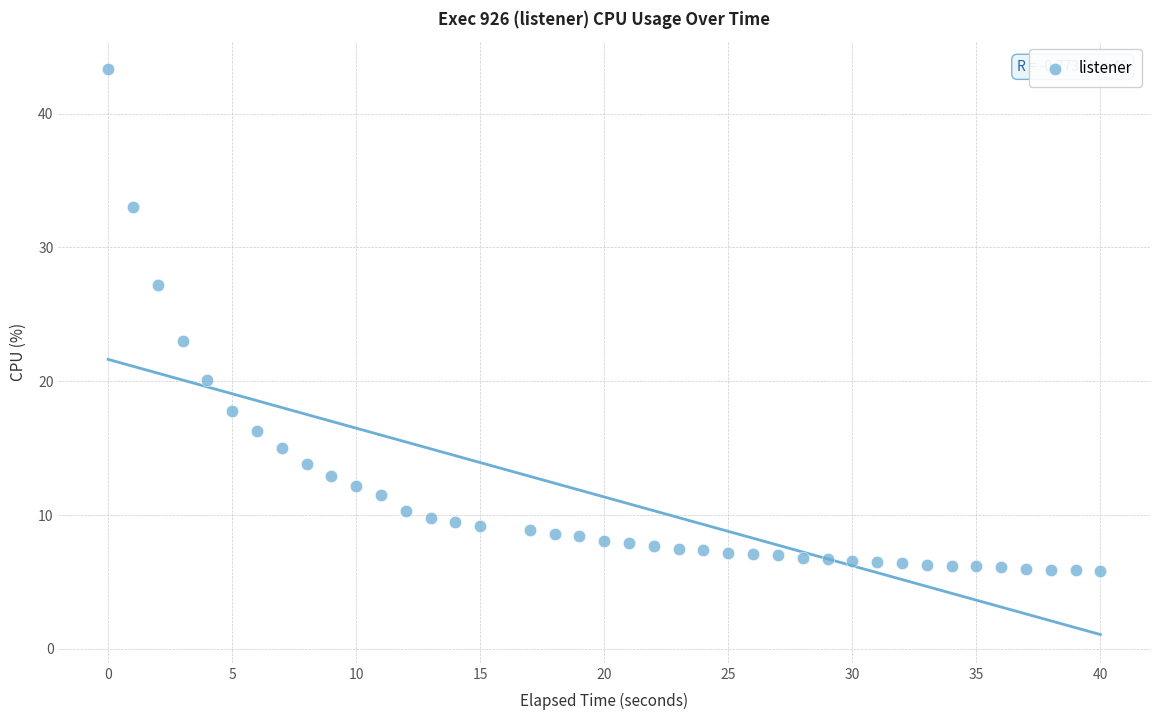

What is the range of X values (max minus min)?

40.0